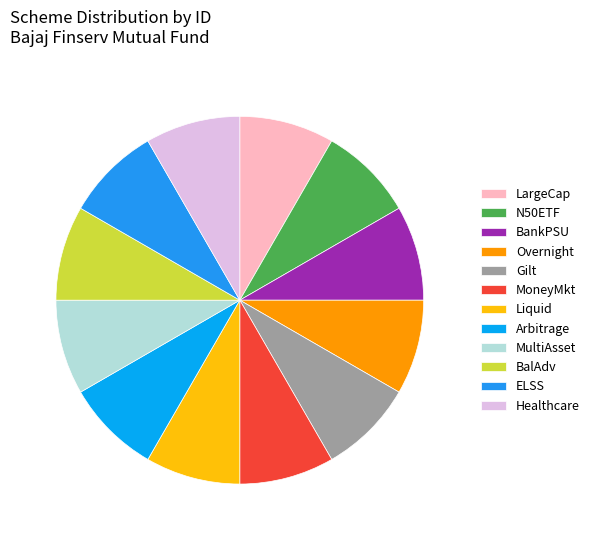

Count the number of slices in the pie.

12